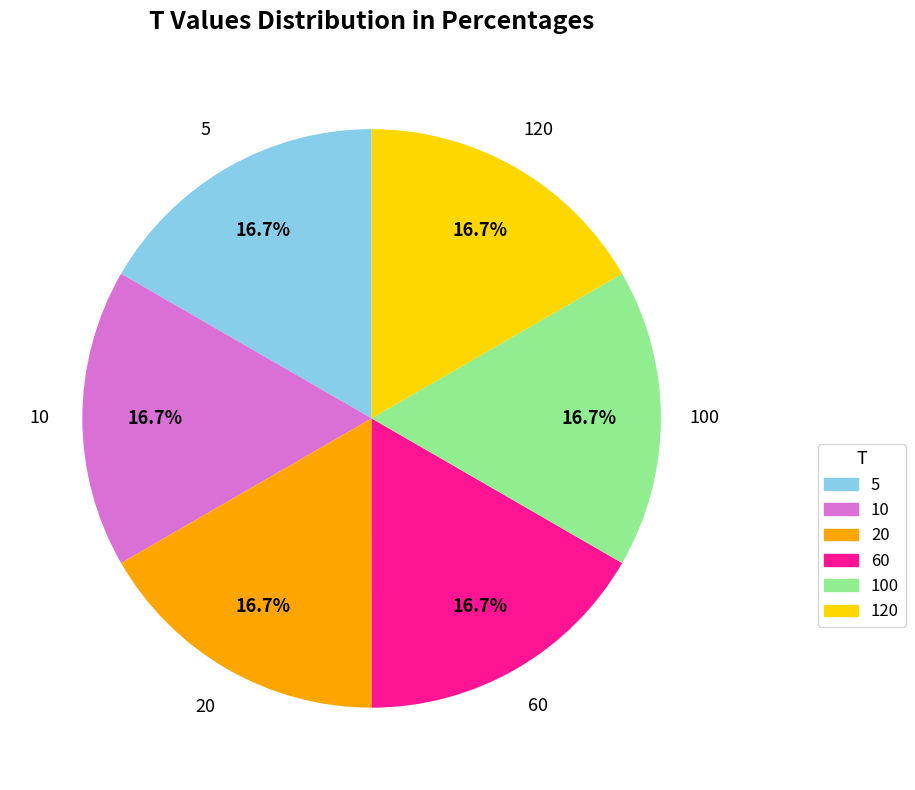

Is there any slice that represents more than half of the pie?

No